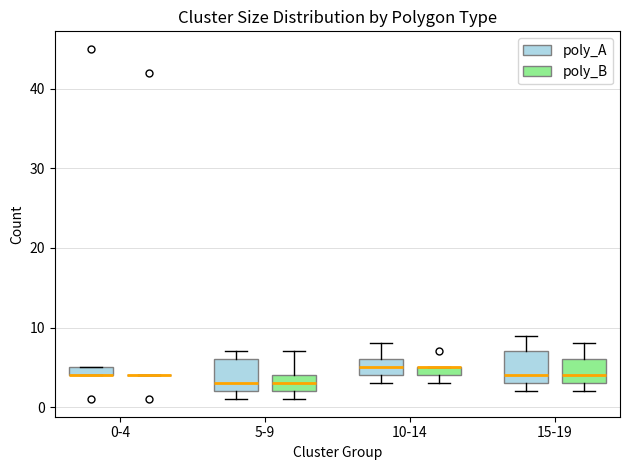

Where is the lower edge of the box for 0-4 (poly_A) on the y-axis? The values are not printed on the chart, so give them approximately, as read against the axis.

4